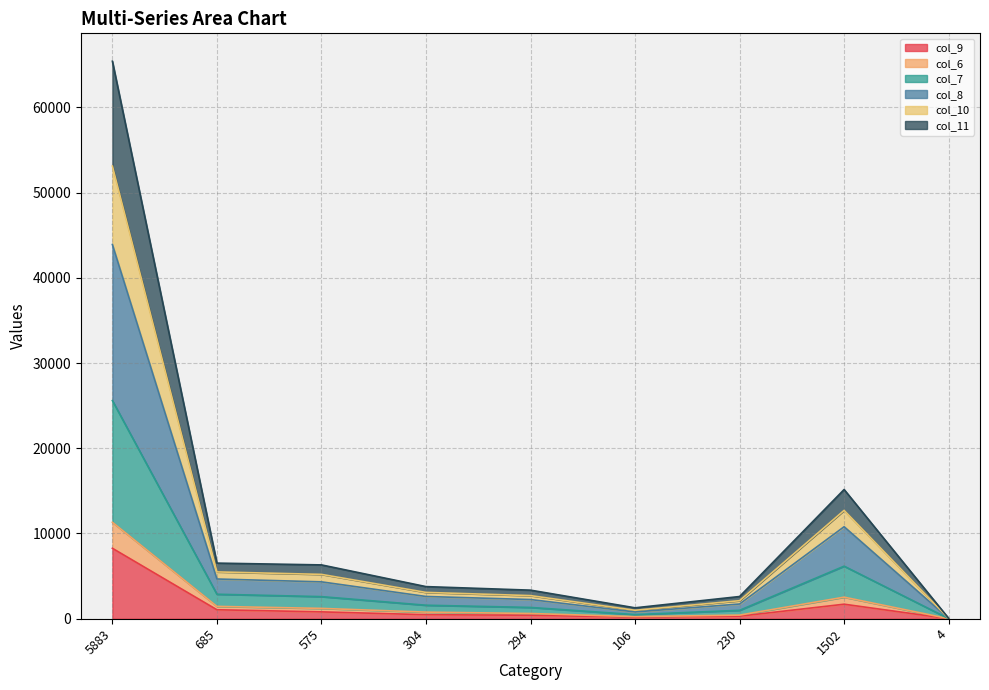

Is it true that col_9 equals 1704 at 1502?

True